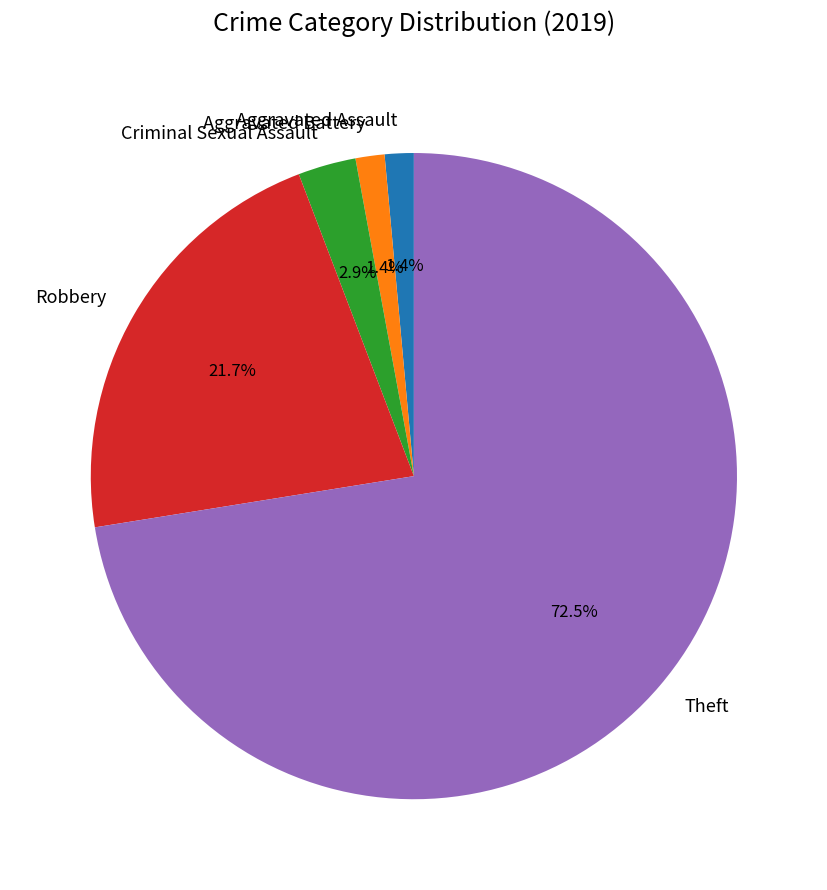

What percentage do Aggravated Assault and Criminal Sexual Assault together represent?

4.3%